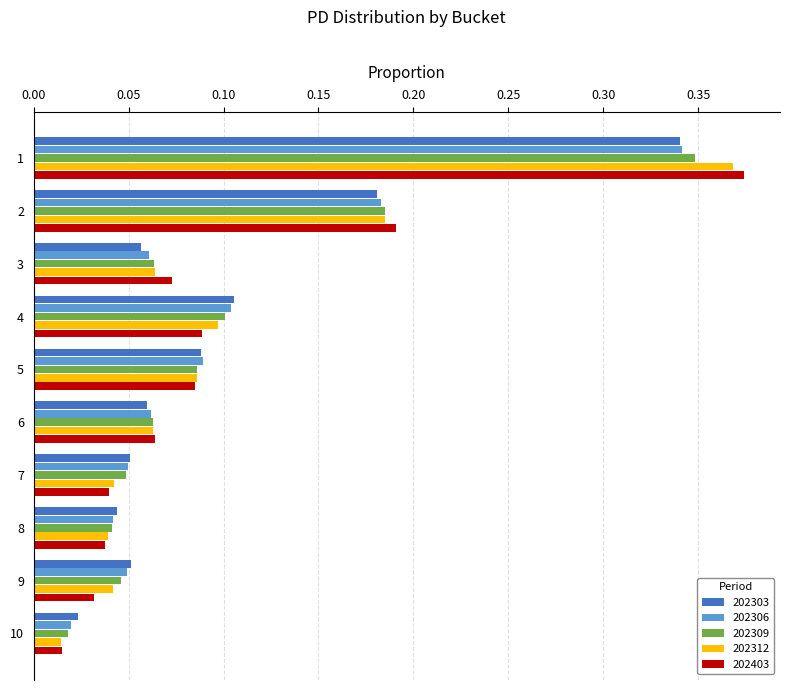

What is the sum of all 202306 values?

1.0